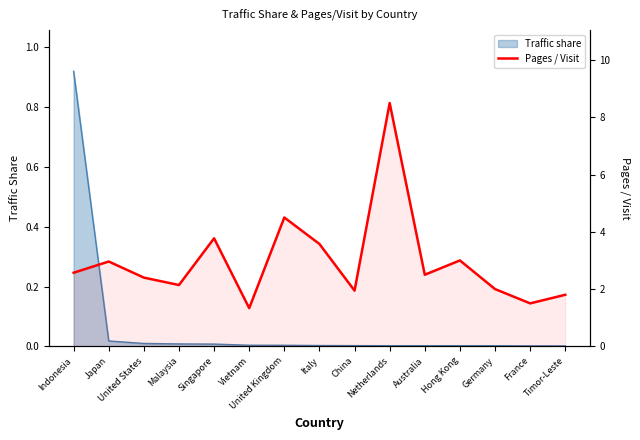

How many values are below 2?

4